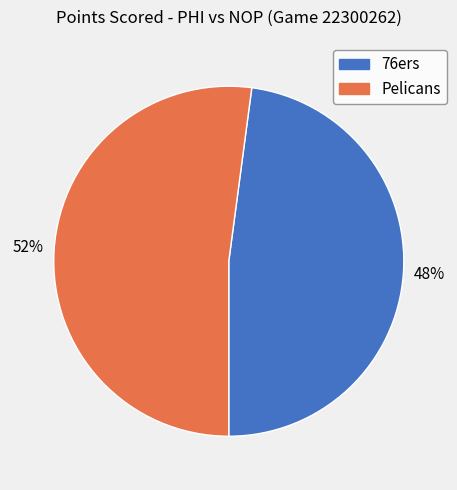

What is the majority slice?

Pelicans